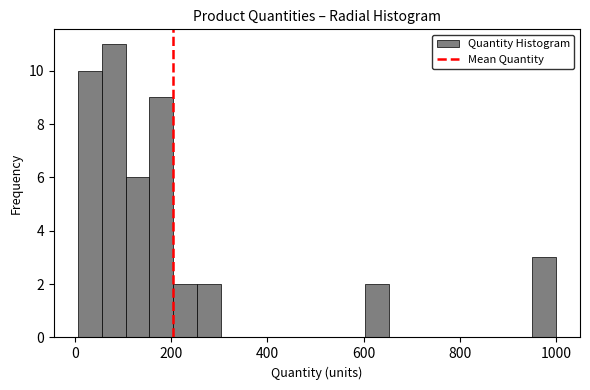

Around what value on the x-axis is the tallest bar? Give the approximate position of its centre, as read against the axis.

80